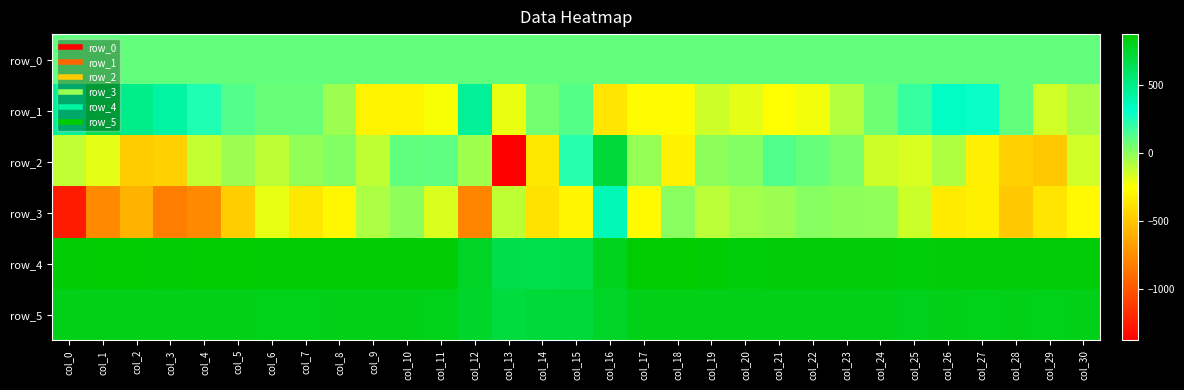

Reading right to left, extract all data points from this chart.

row_0: 95.7	95.7	95.6	95.6	95.5	95.5	95.5	95.4	95.4	95.3	95.3	95.2	95.2	95.1	95.1	95.0	95.0	94.9	94.9	94.8	94.8	94.7	94.7	94.7	94.6	94.5	94.5	94.4	94.4	94.4	94.3
row_1: -60.0	-150.0	94.0	295.0	332.0	190.0	70.0	-82.0	-224.0	-255.0	-193.0	-140.0	-264.0	-269.0	-366.0	124.0	58.0	-205.0	457.0	-234.0	-299.0	-301.0	-32.0	80.0	80.0	131.0	246.0	423.0	494.0	659.0	456.0
row_2: -149.0	-493.0	-451.0	-320.0	-71.0	-166.0	-137.0	40.0	86.0	134.0	22.0	1.0	-311.0	-15.0	717.0	228.0	-349.0	-1380.0	-37.0	103.0	97.0	-107.0	25.0	-10.0	-103.0	-33.0	-116.0	-452.0	-476.0	-193.0	-113.0
row_3: -281.0	-366.0	-490.0	-316.0	-339.0	-135.0	-7.0	2.0	14.0	-32.0	-47.0	-100.0	11.0	-271.0	373.0	-290.0	-377.0	-110.0	-789.0	-169.0	-1.0	-67.0	-284.0	-352.0	-196.0	-471.0	-769.0	-823.0	-585.0	-766.0	-1256.0
row_4: 859.0	851.0	851.0	856.0	852.0	849.0	856.0	853.0	857.0	856.0	848.0	860.0	877.0	872.0	790.0	673.0	662.0	666.0	770.0	863.0	864.0	865.0	866.0	864.0	863.0	869.0	869.0	861.0	870.0	870.0	861.0
row_5: 807.0	805.0	807.0	804.0	807.0	802.0	809.0	808.0	808.0	809.0	809.0	812.0	816.0	810.0	765.0	715.0	715.0	702.0	759.0	803.0	810.0	808.0	808.0	804.0	803.0	808.0	809.0	808.0	810.0	808.0	809.0